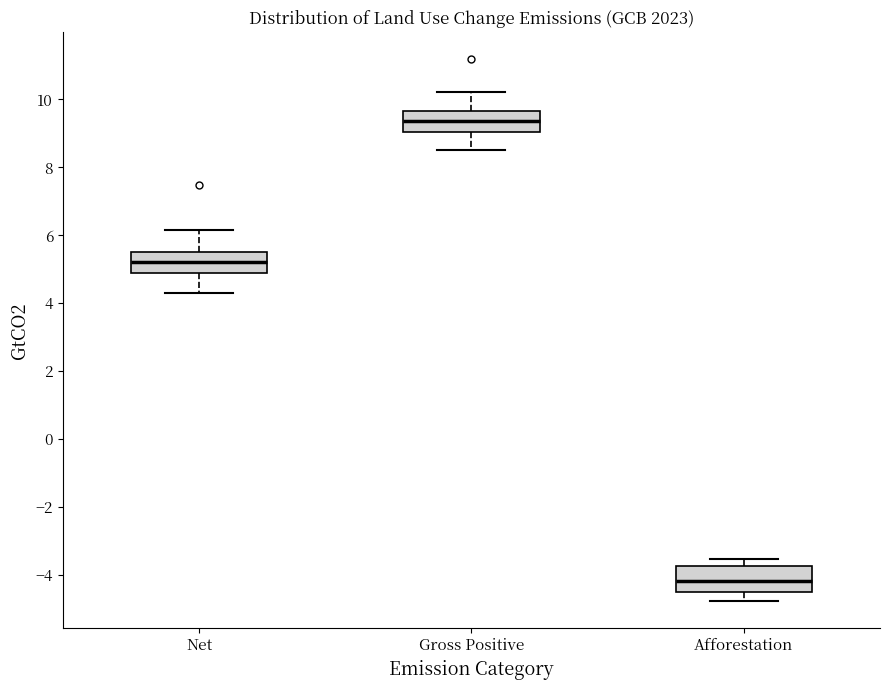

Reading left to right, transcribe this box plot: for each box, give where its median line is, the range the box spans, and where its two whiskers end, as read against the y-axis. The values are not printed on the chart, so give them approximately, as read against the axis.

Net: median 5.2, box 4.8 to 5.6, whiskers 4.2 to 6.2
Gross Positive: median 9.4, box 9.0 to 9.6, whiskers 8.6 to 10.2
Afforestation: median -4.2, box -4.4 to -3.8, whiskers -4.8 to -3.6